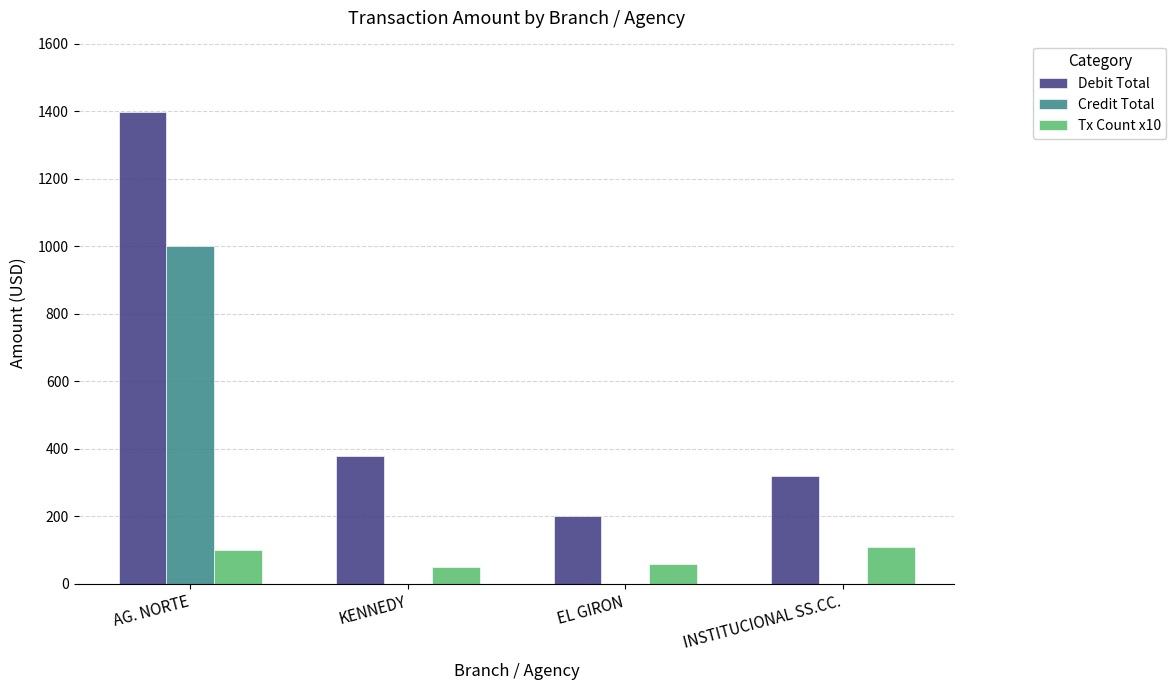

Reading right to left, list all the values displayed in this chart.

Debit Total: 320.4	200.0	380.0	1399.8
Credit Total: 0.0	0.0	0.0	1000.0
Tx Count x10: 110.0	60.0	50.0	100.0